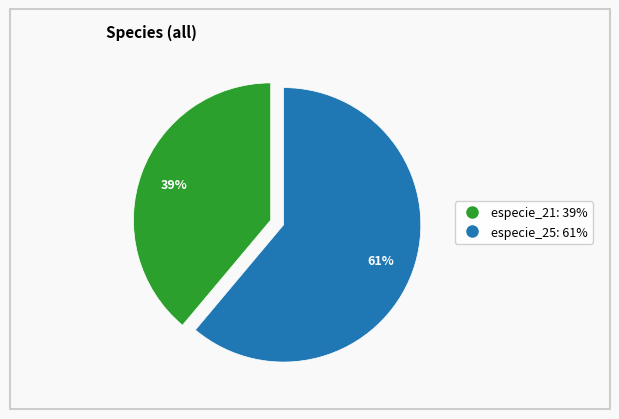

Is there a majority slice in this chart?

Yes